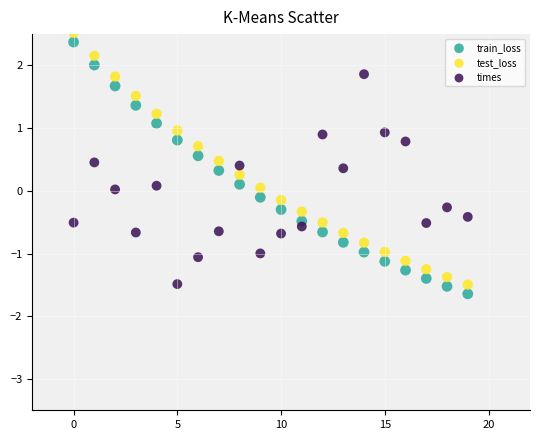

Which series has the largest Y range (max minus min)?

train_loss